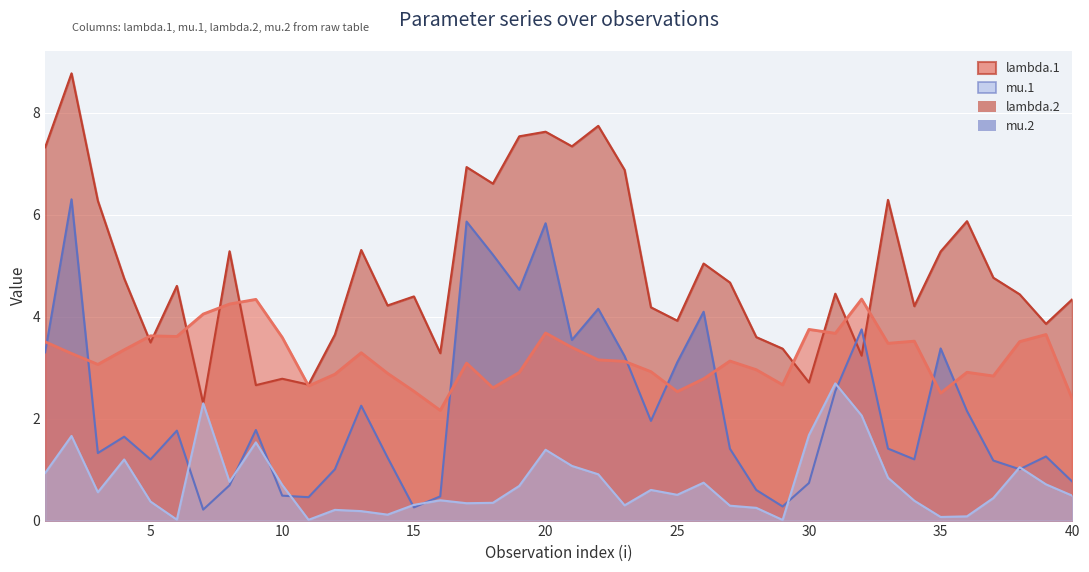

How many values in the mu.2 series are below 1?

10